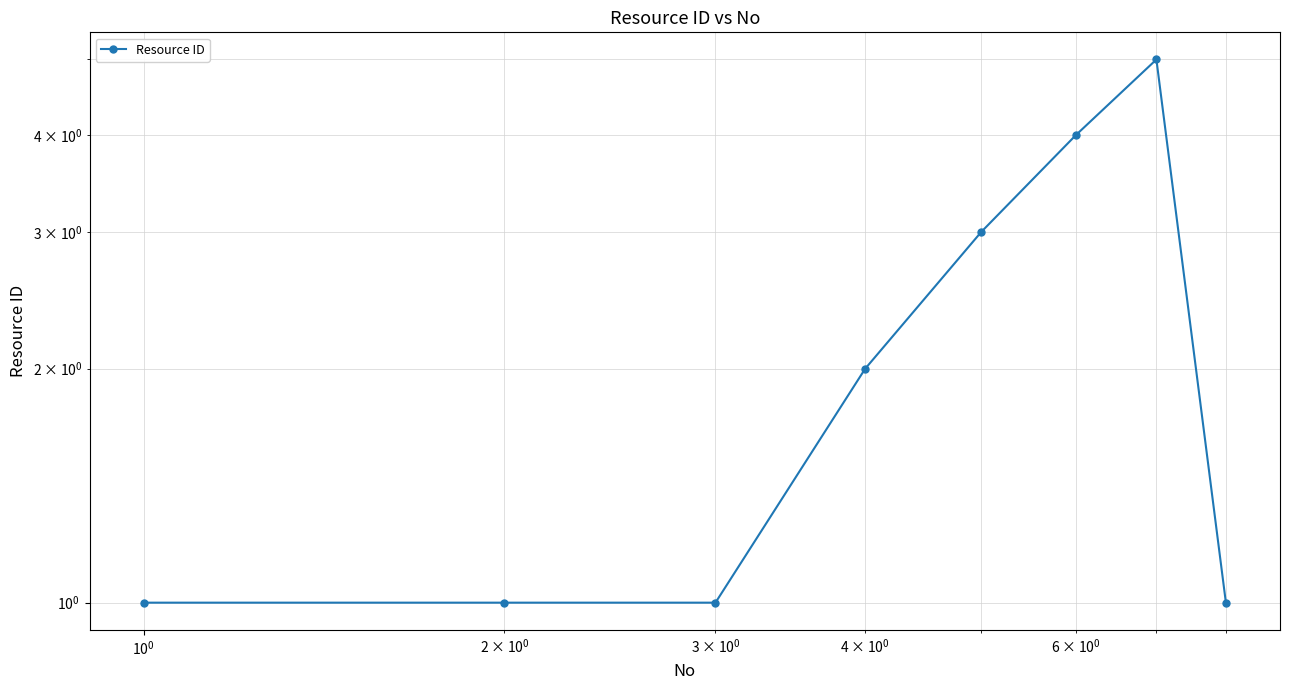

Reading left to right, list all the values displayed in this chart.

1	1	1	2	3	4	5	1